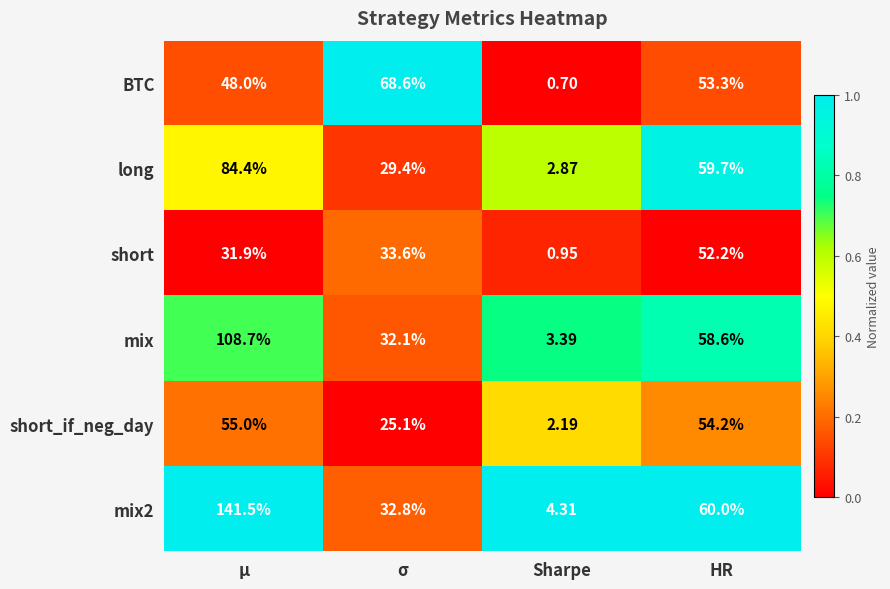

Between Sharpe and HR, which series saw the biggest shift?

long